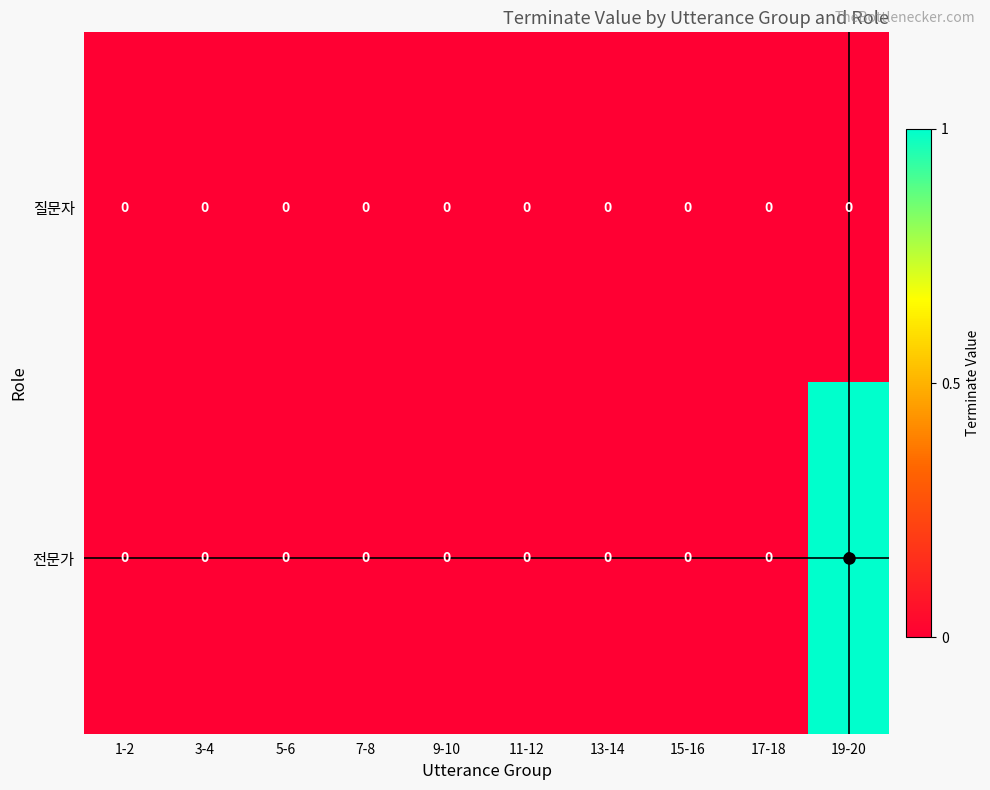

Which series has the widest spread of values?

전문가